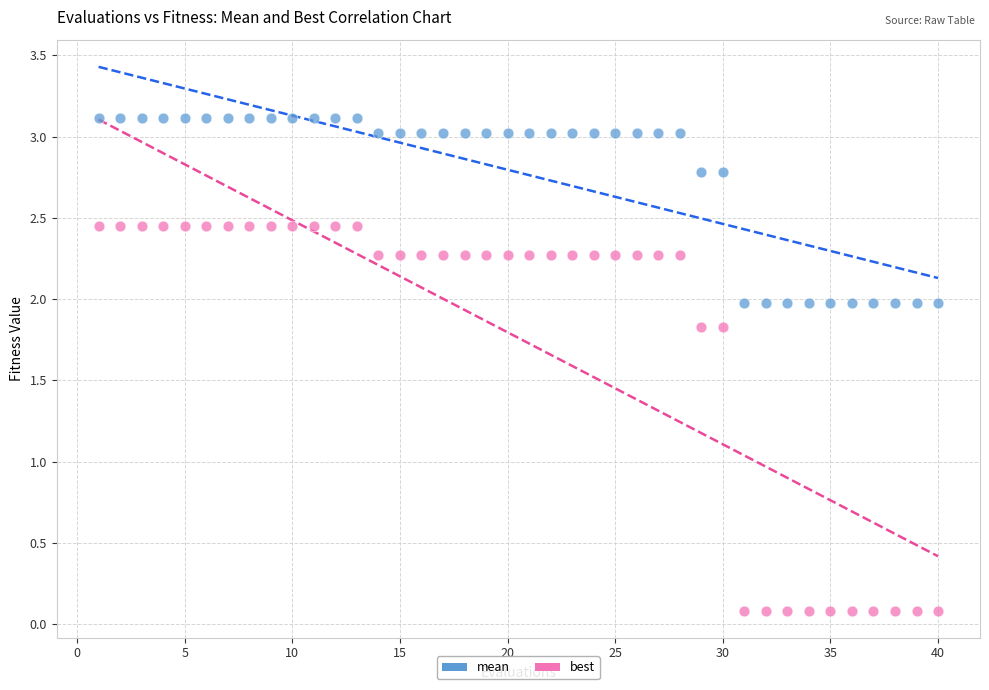

What are all the series names shown in the legend?

mean, best